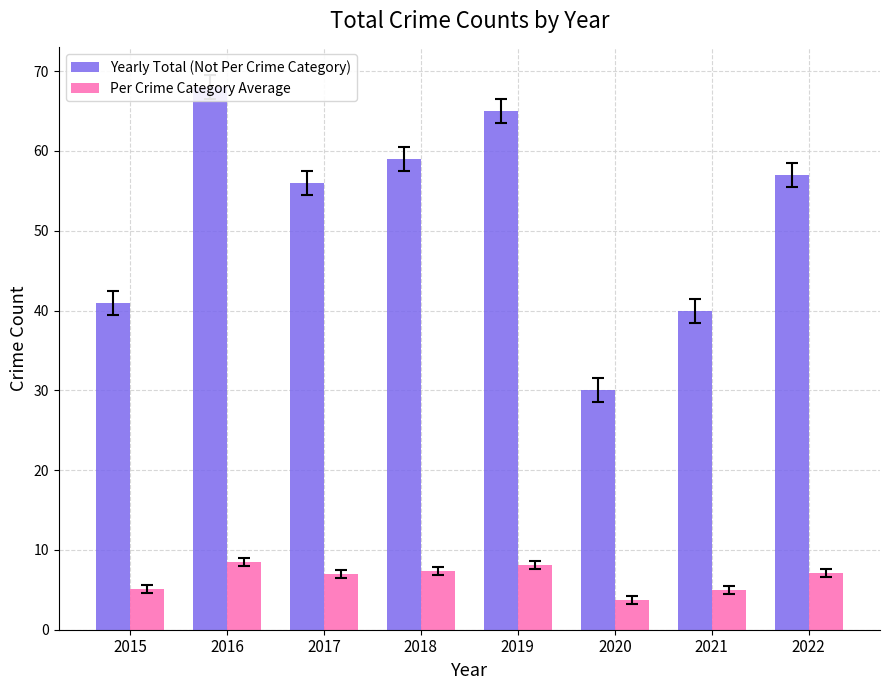

Rank the categories by Yearly Total (Not Per Crime Category) value from highest to lowest.

2016, 2019, 2018, 2022, 2017, 2015, 2021, 2020